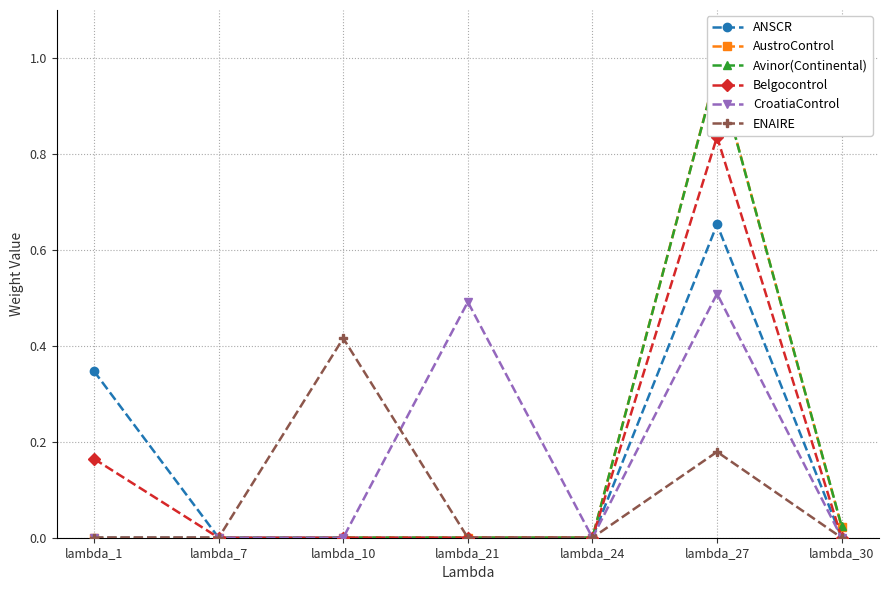

Where is Avinor(Continental) nearest to the value 0?

lambda_1